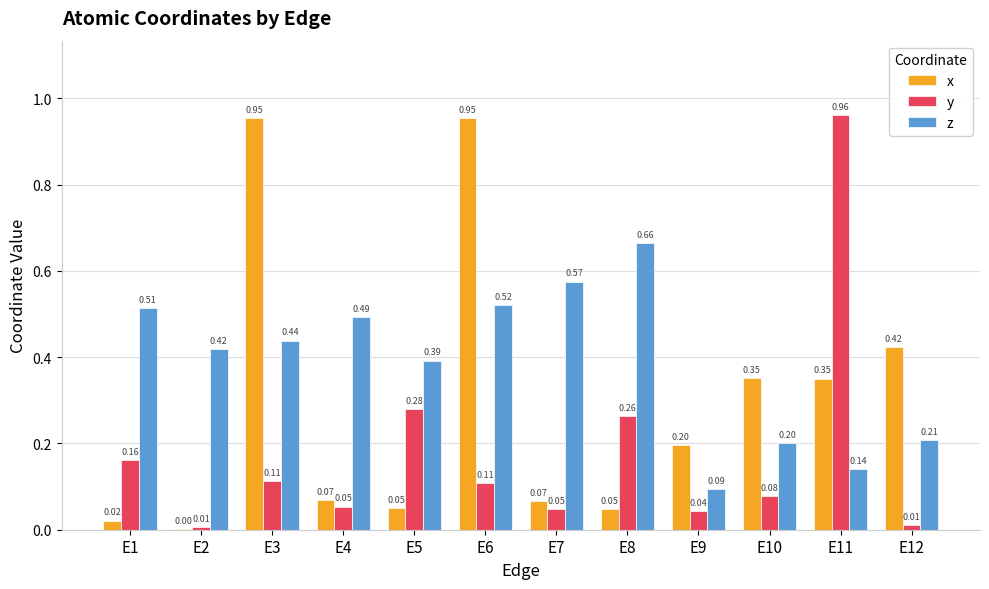

Which series has the largest total across all categories?

z